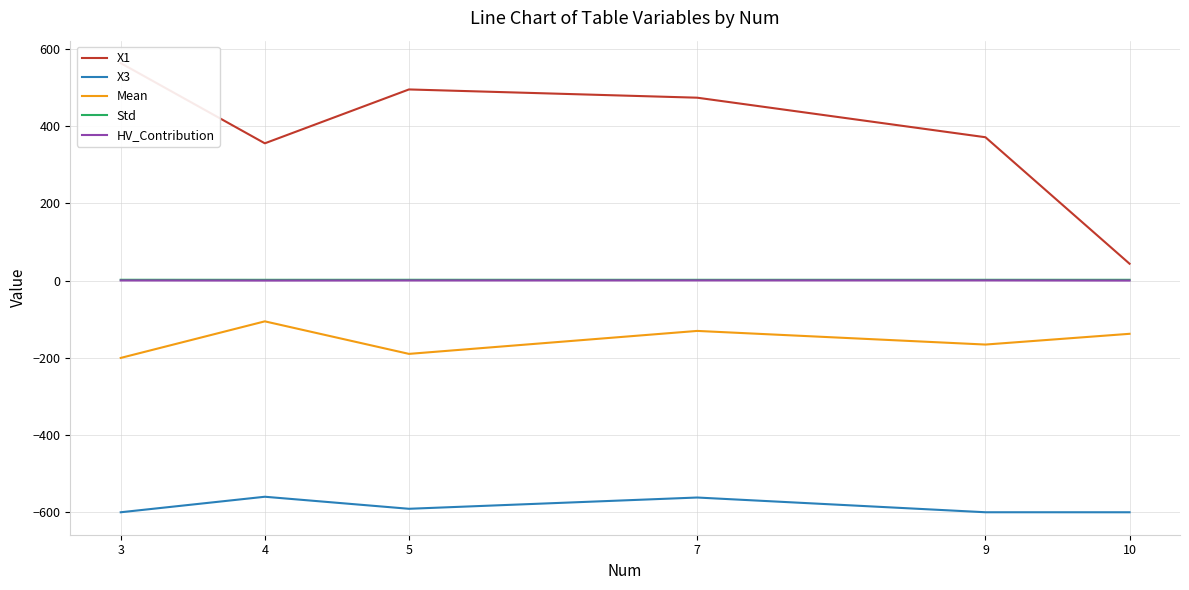

At which label is X1 closest to 303?

4